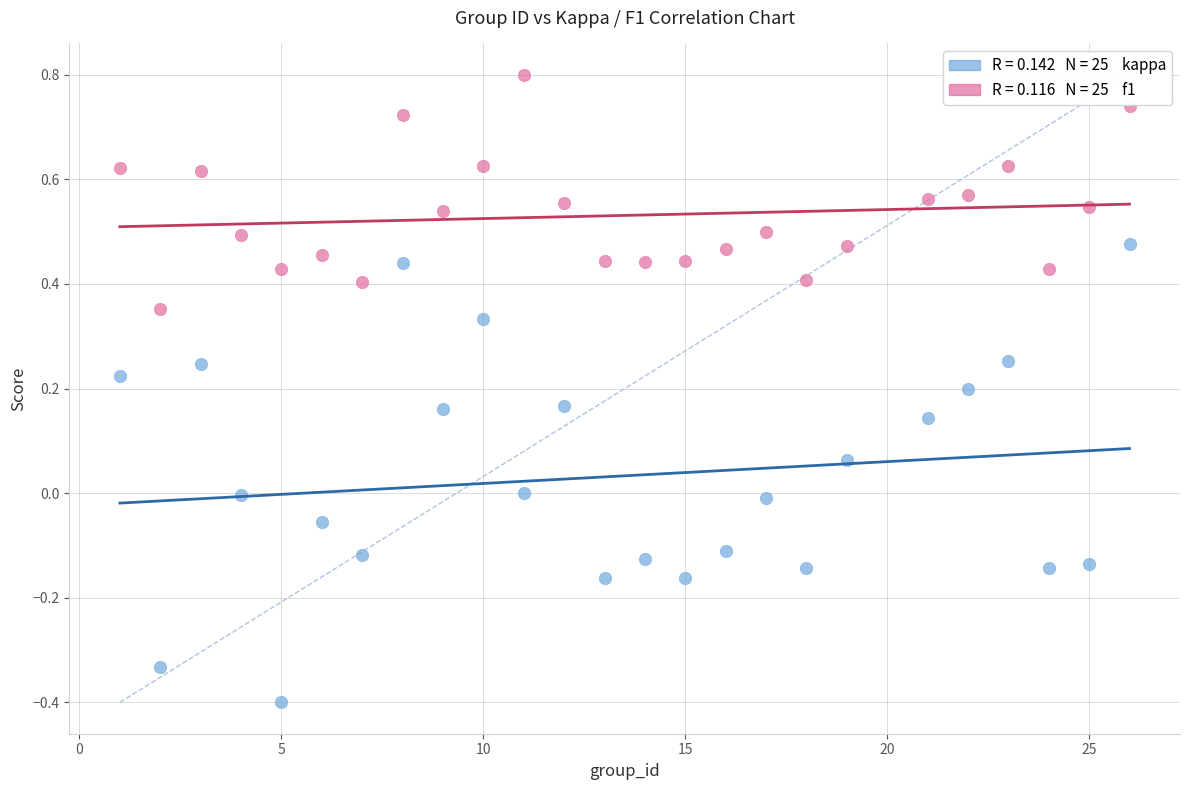

Across all data points, what is the range of X values (max minus min)?

25.0